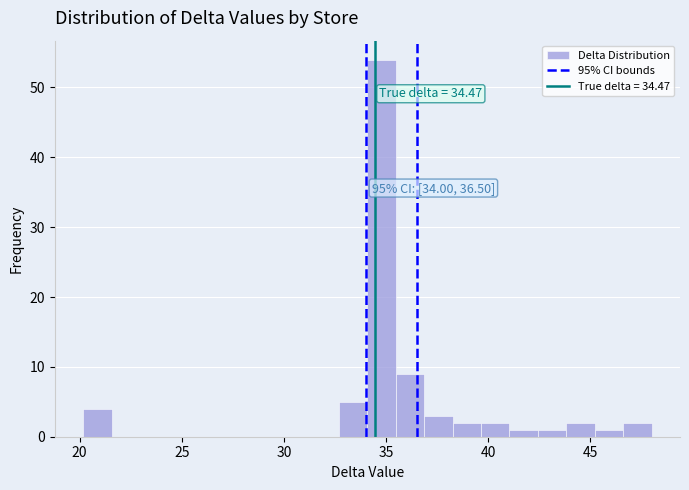

Around what value on the x-axis is the tallest bar? Give the approximate position of its centre, as read against the axis.

35.0